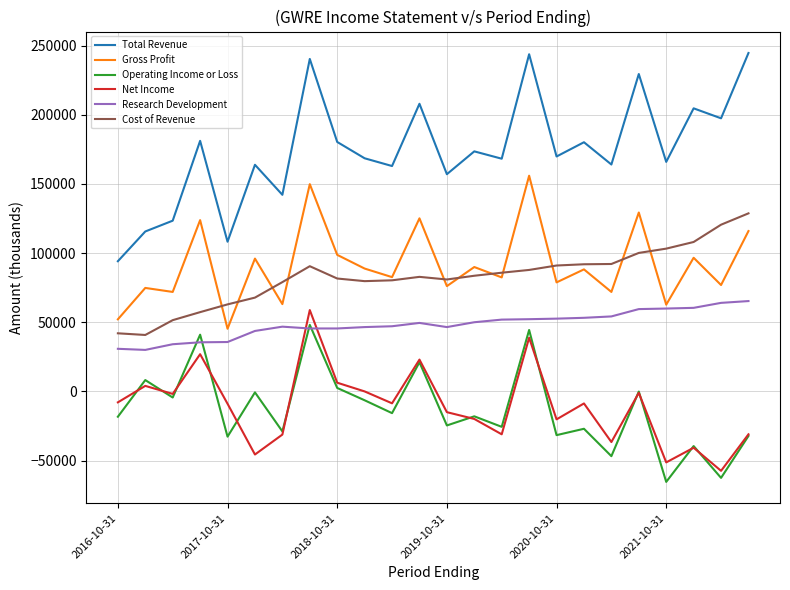

What is the difference between the maximum and minimum values in the Gross Profit series?

110600